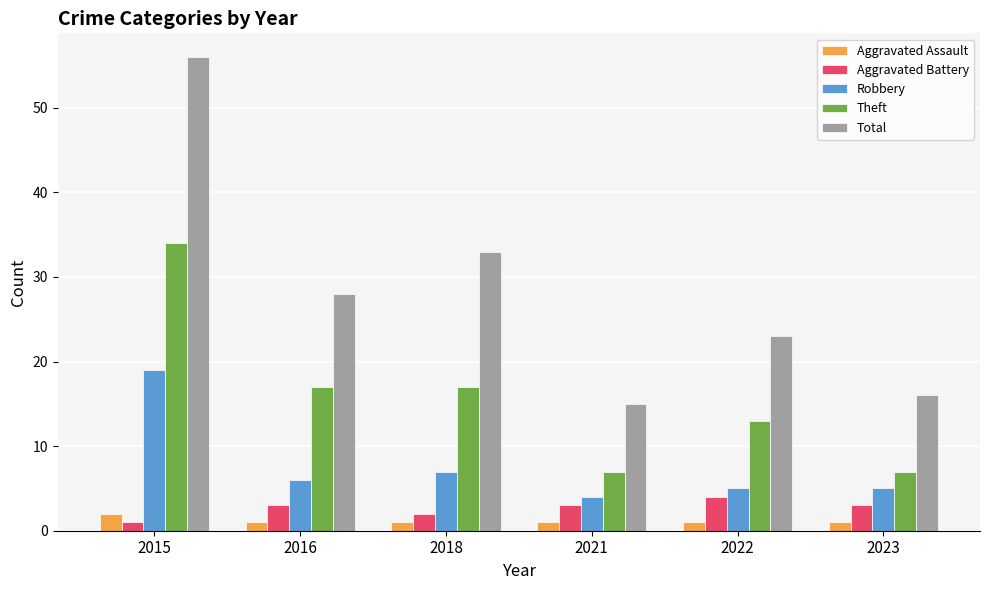

Which series has the largest range (max minus min)?

Total